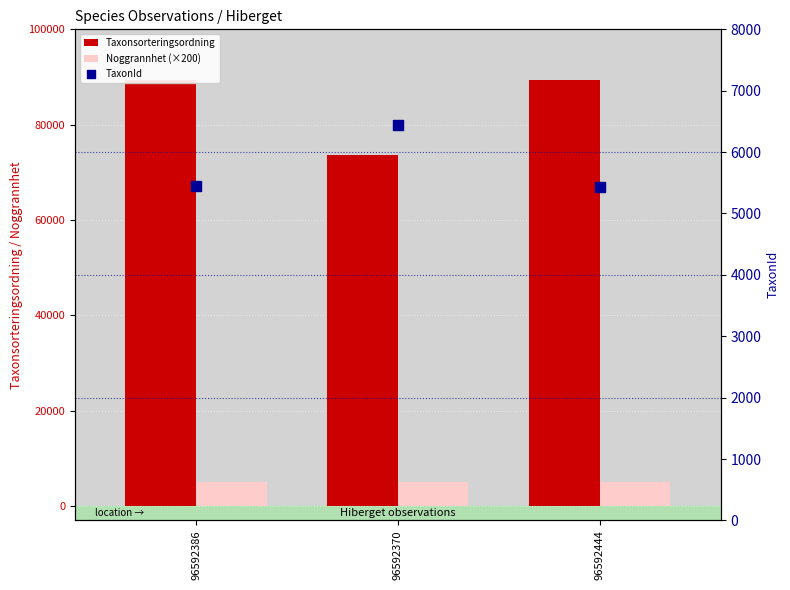

What is the total value across all series at 96592386?

99803